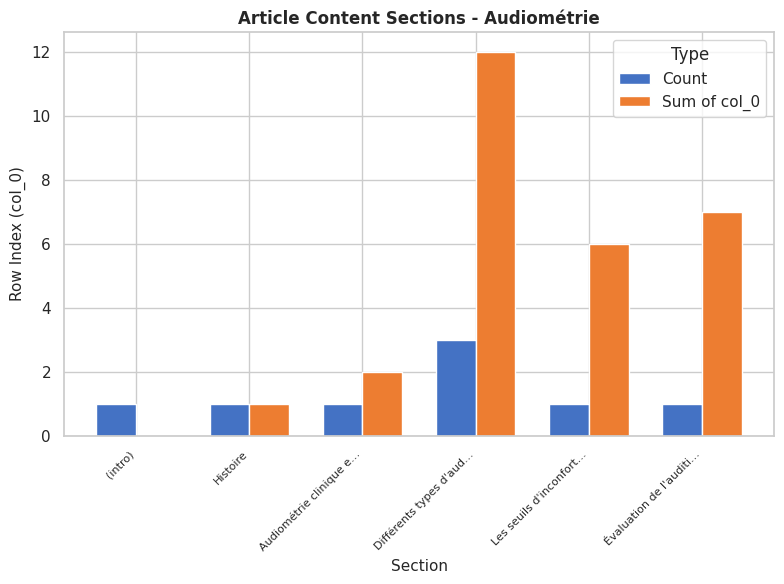

Which series has the largest range (max minus min)?

Sum of col_0